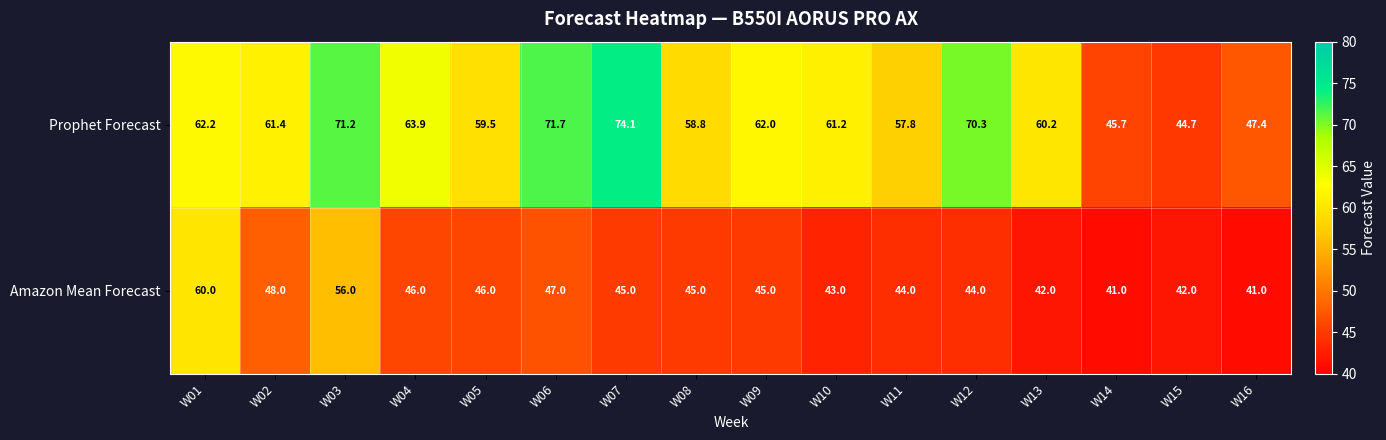

How many series are shown in this chart?

2